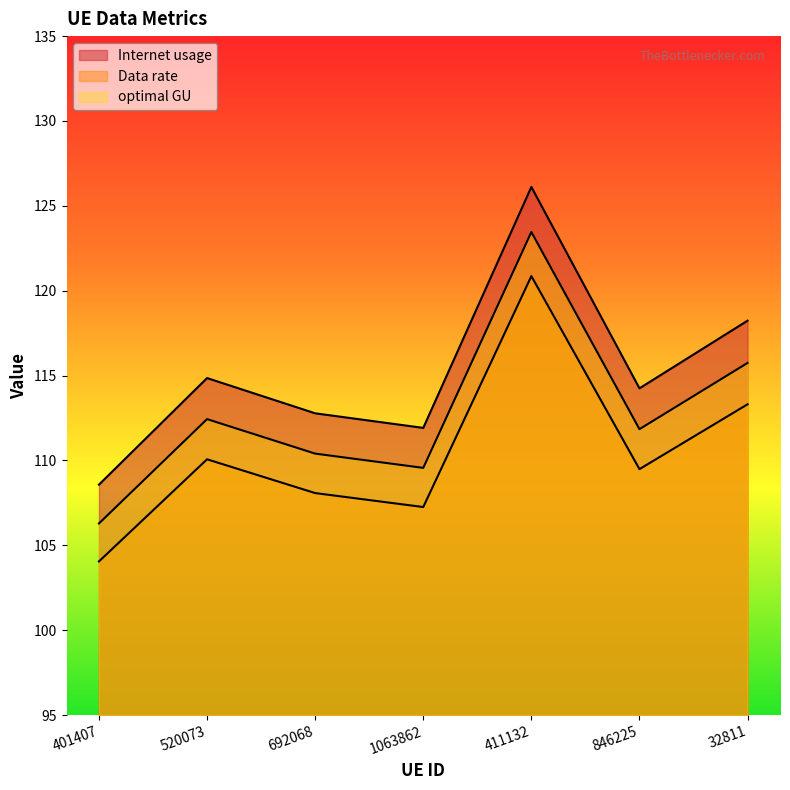

True or false: optimal GU and Internet usage cross at least once.

False